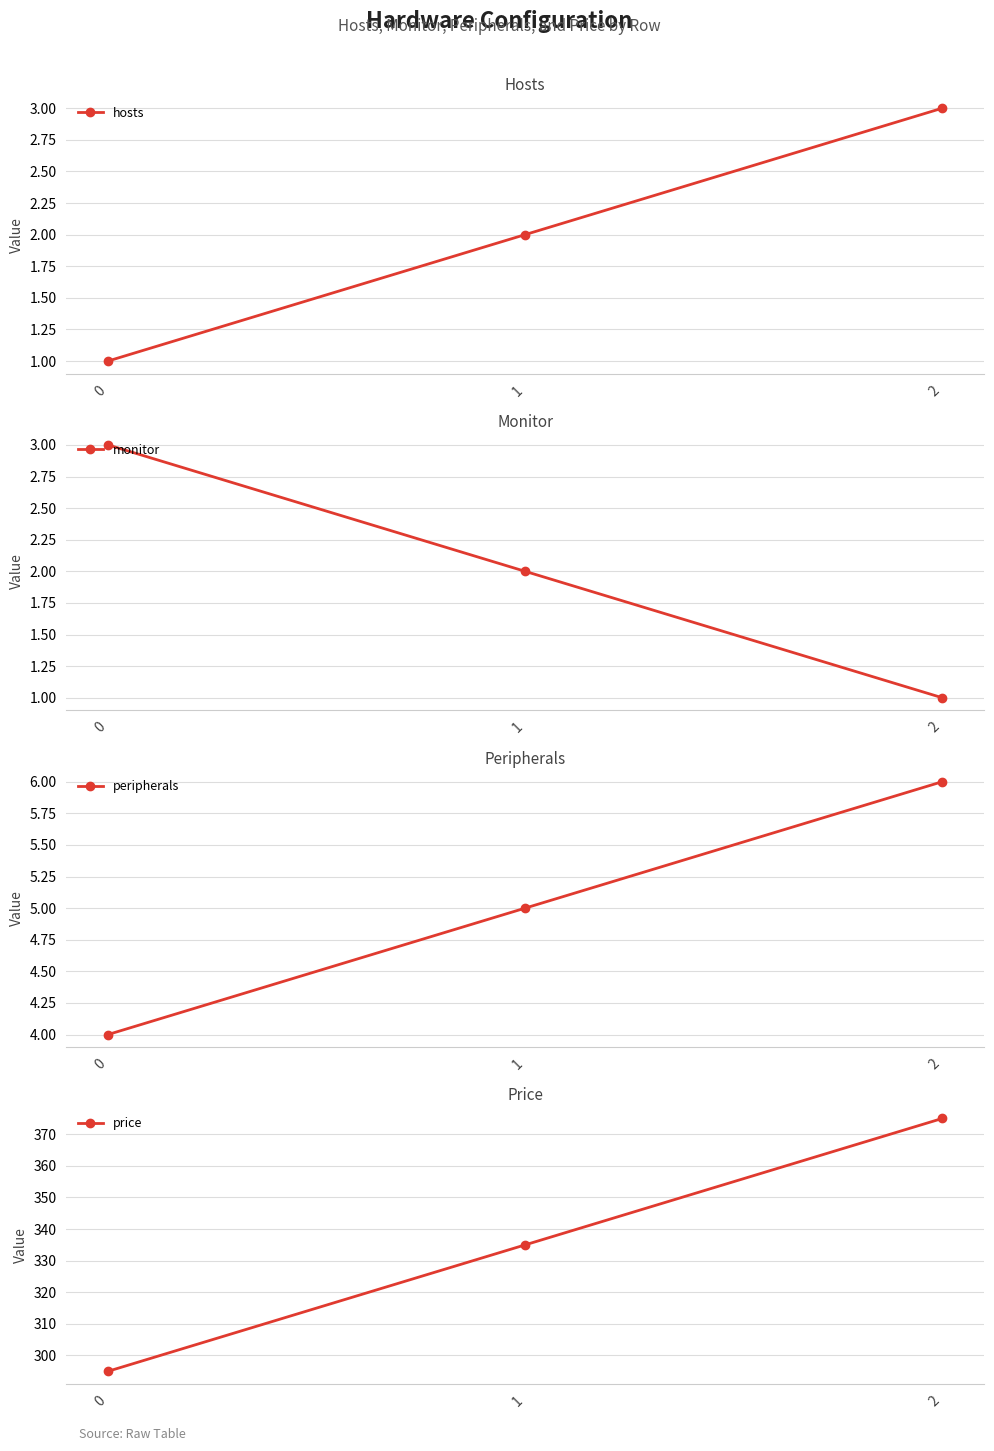

Which series has the widest spread of values?

price